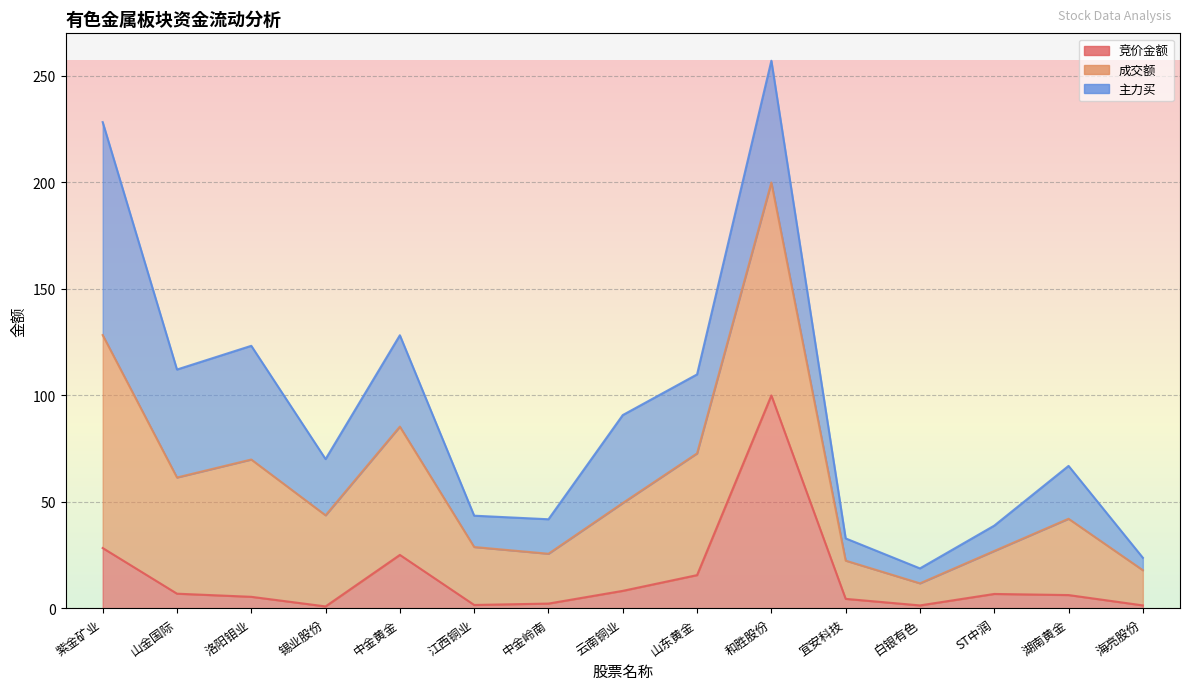

Which category has the highest value across all series?

和胜股份